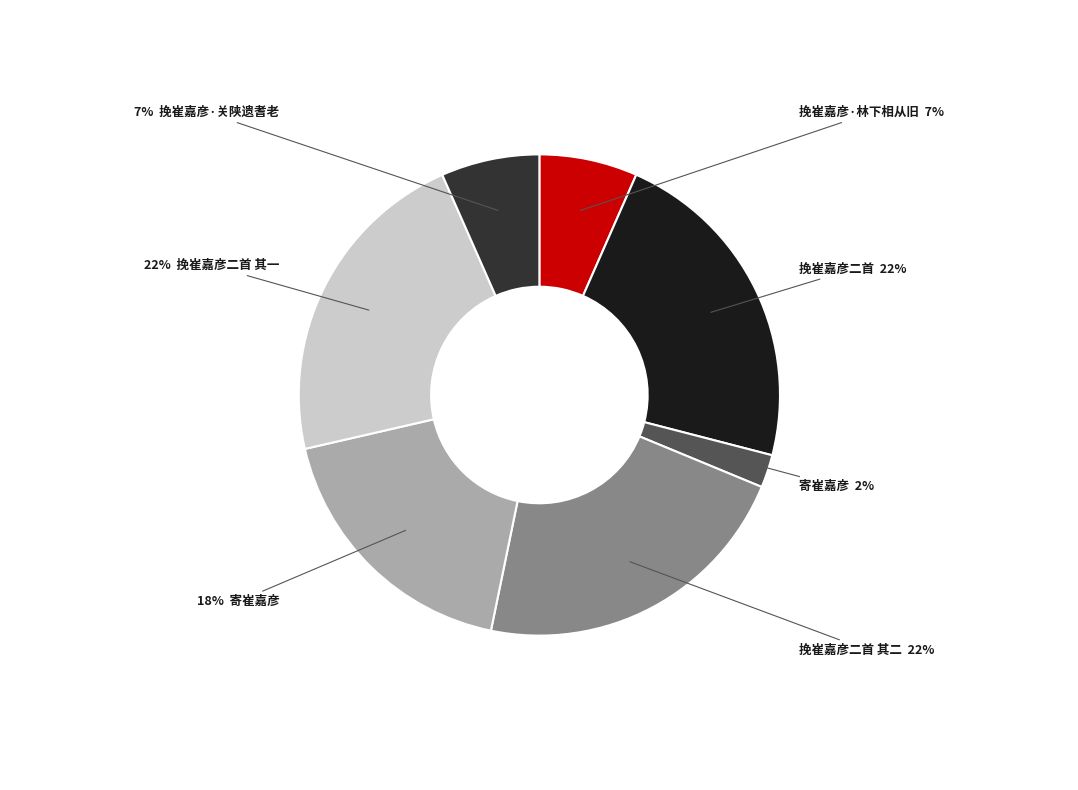

Is there a majority slice in this chart?

No